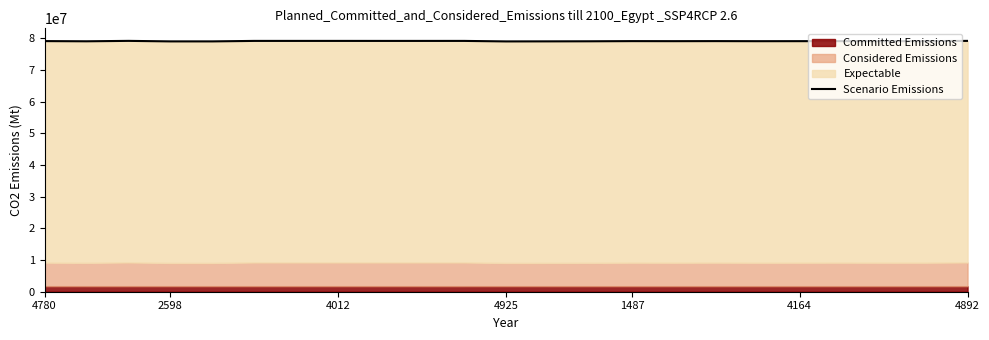

Where is the data nearest to the value 79163477?

21